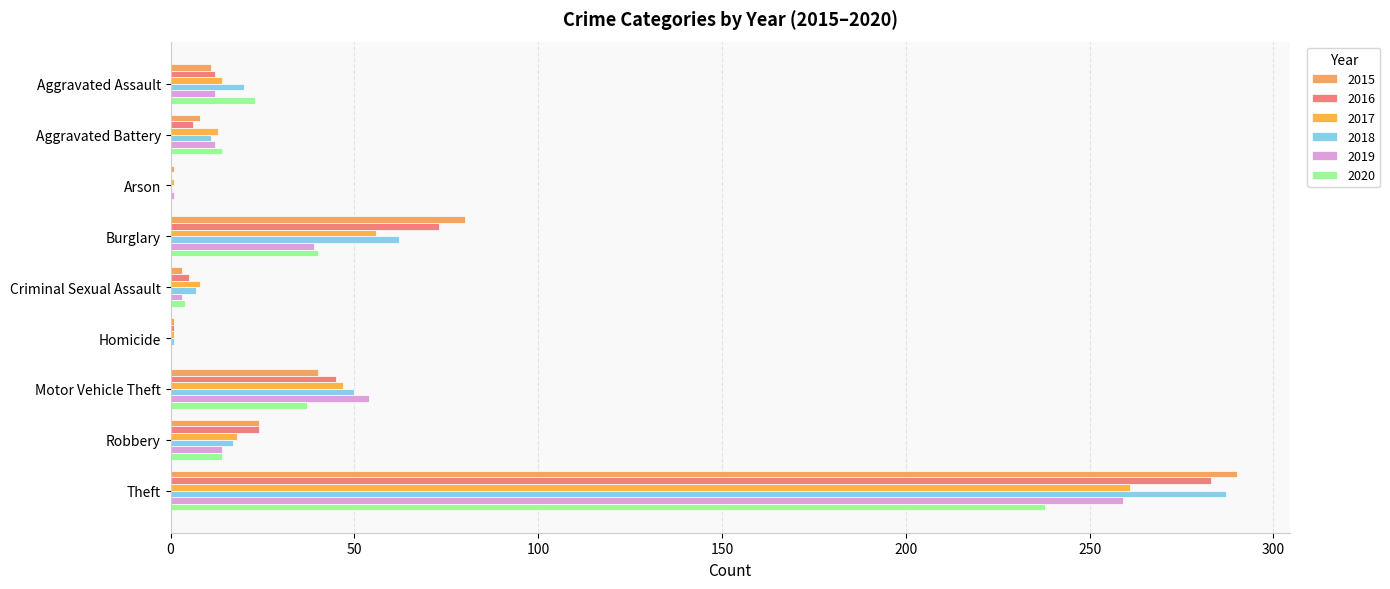

How many distinct data groups are displayed?

6